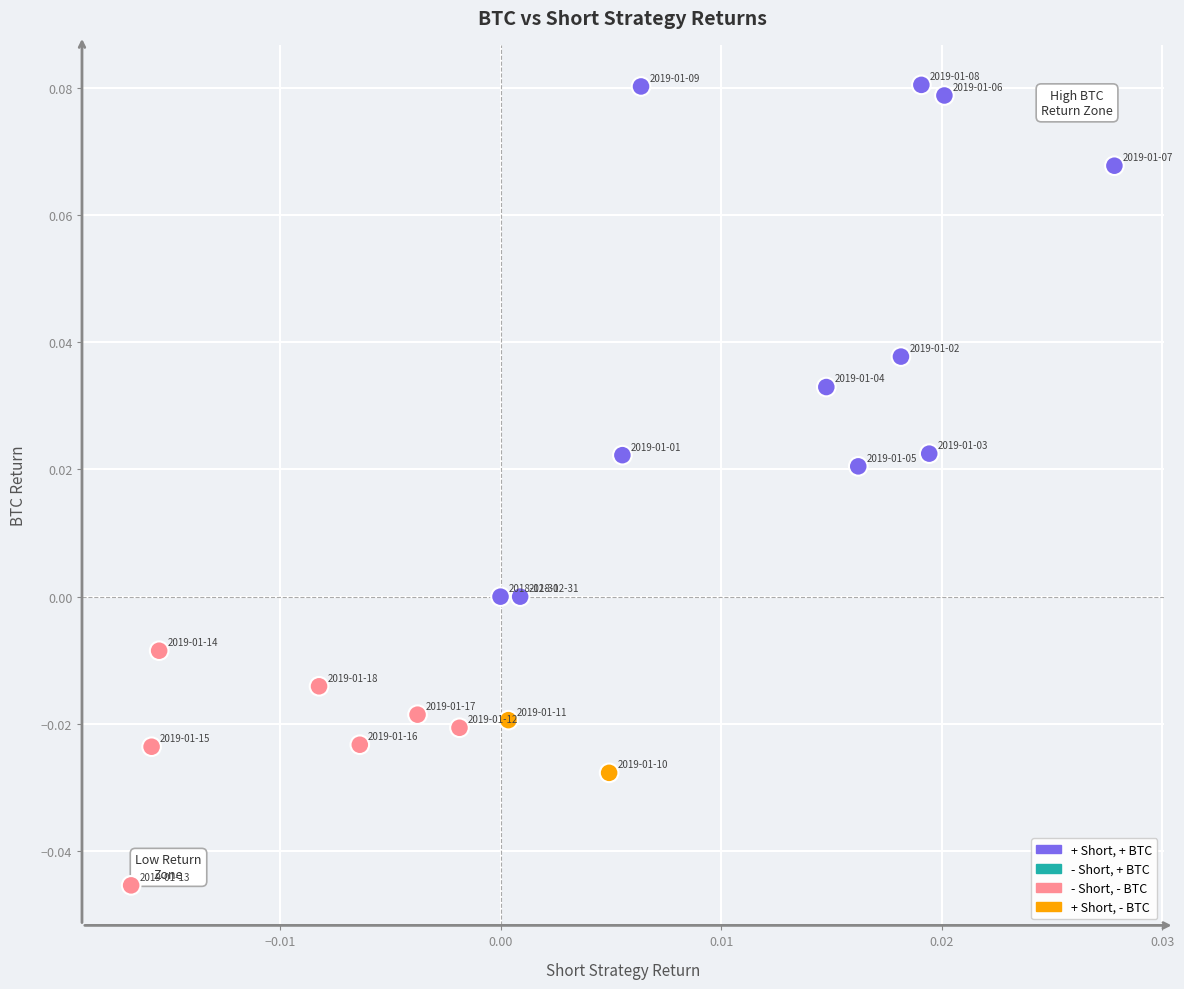

Count the number of points in this scatter plot.

20